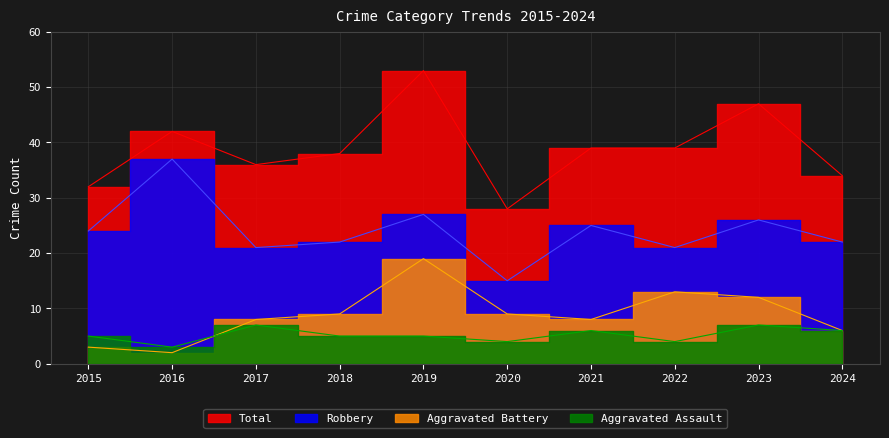

At which category does the chart reach its minimum across all series?

2016